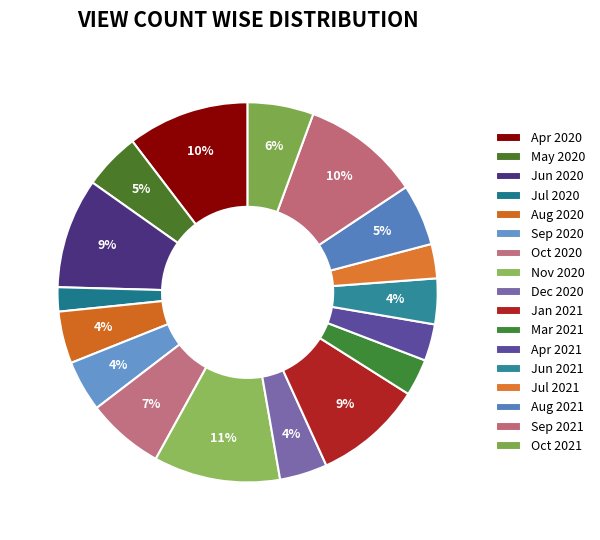

What percentage is the Oct 2020 slice, to the nearest percent?

7%